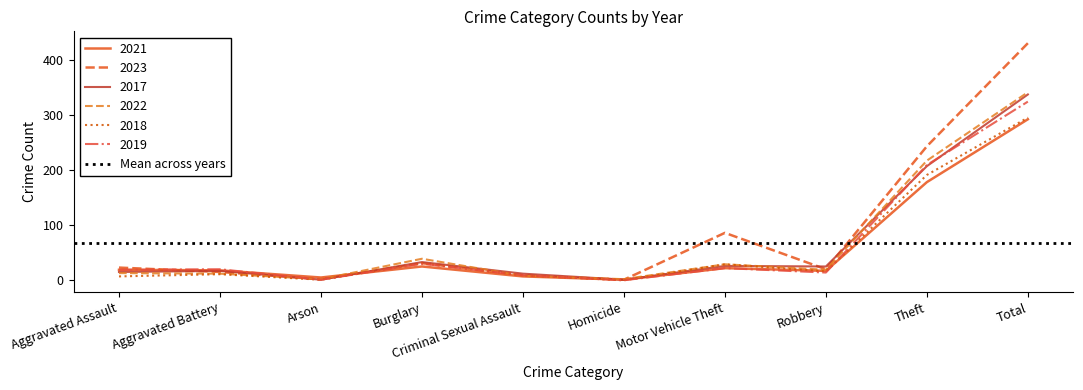

What is the label of the 8th point from the left?

Robbery